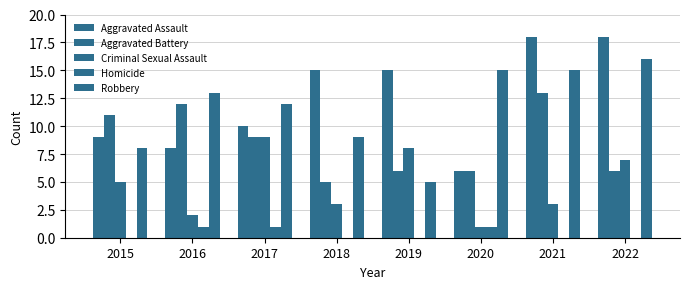

What is the greatest value displayed?

18